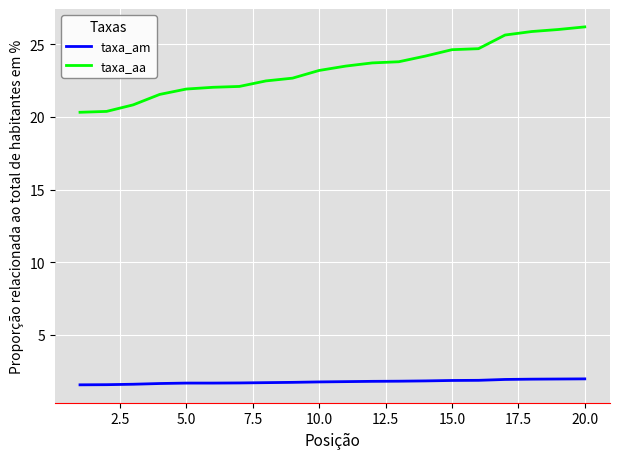

True or false: taxa_aa and taxa_am intersect in this chart.

False